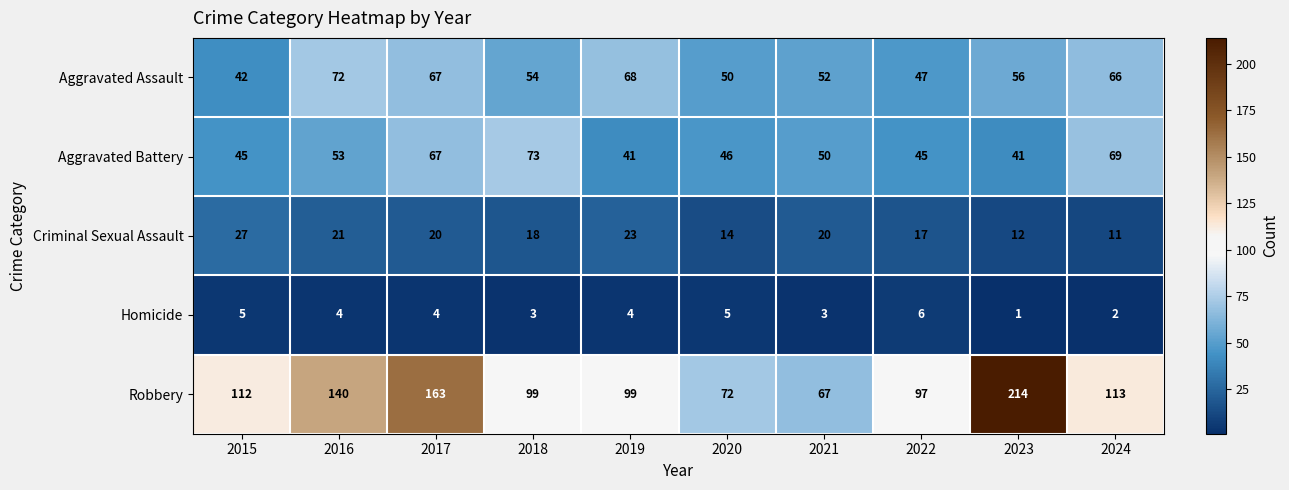

True or false: Aggravated Battery has a value of 90 at 2016.

False